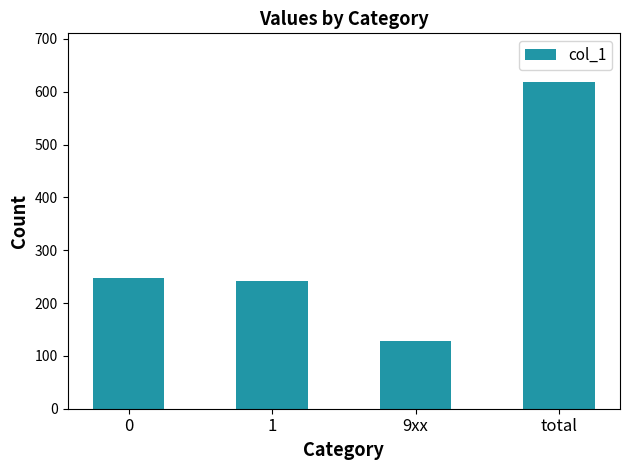

The value at 9xx is 48. True or false?

False